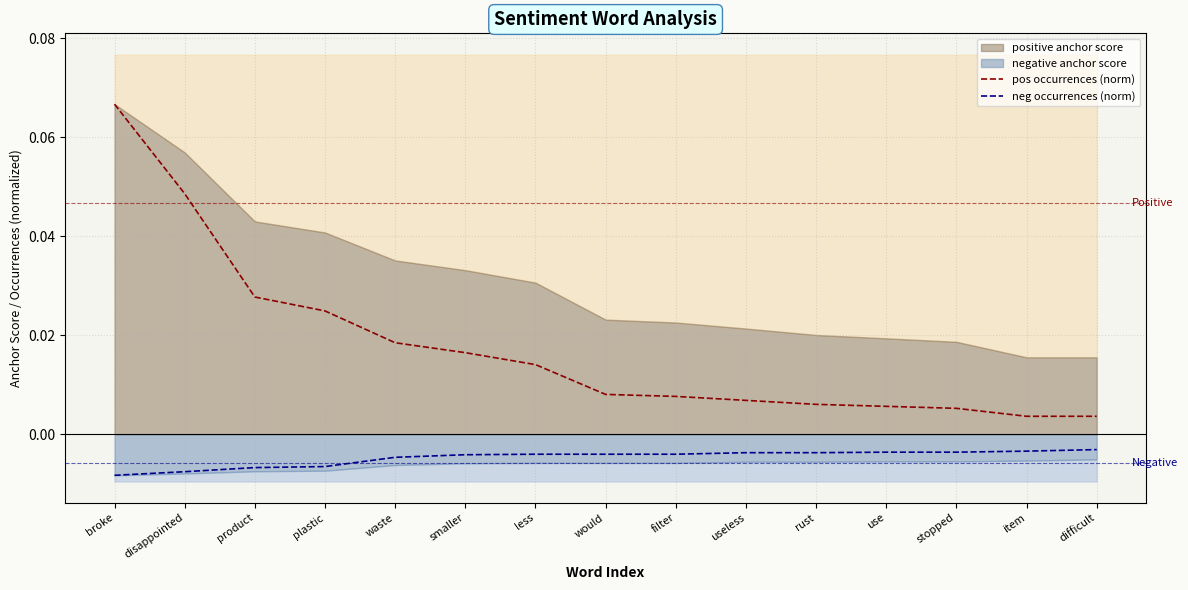

Which series has the widest spread of values?

pos occurrences (norm)